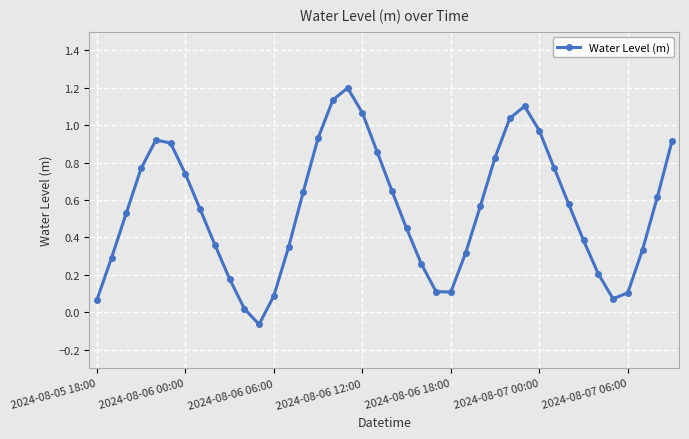

How many lines are shown in the chart?

1